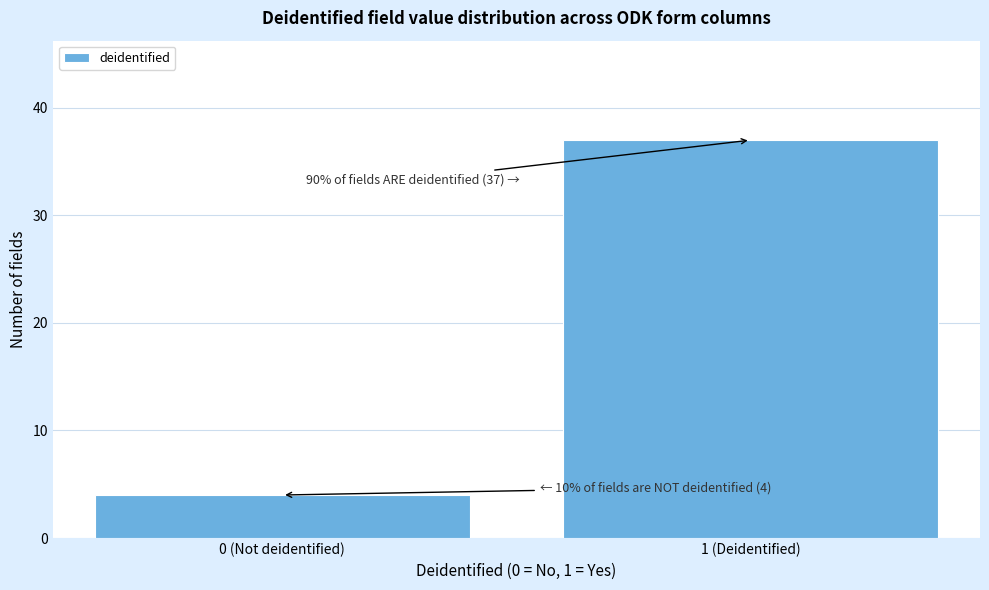

Reading right to left, transcribe all the data shown in this chart.

37	4